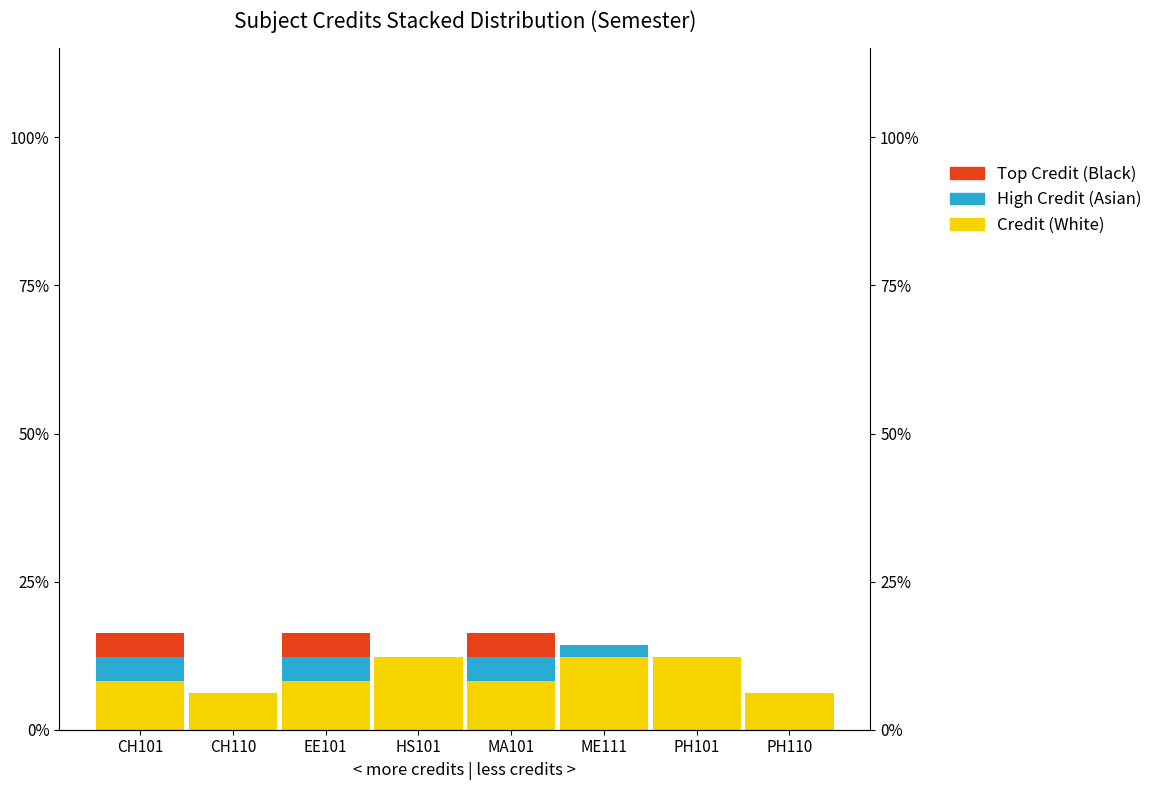

True or false: High Credit (Asian) has a value of 0.0 at PH110.

True